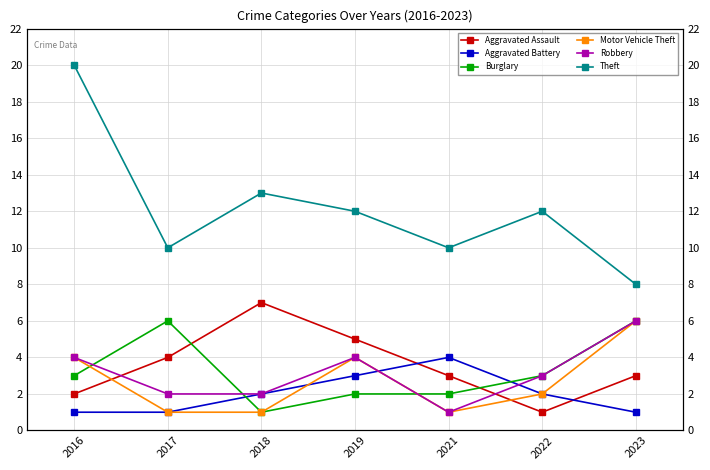

True or false: Theft and Robbery cross at least once.

False